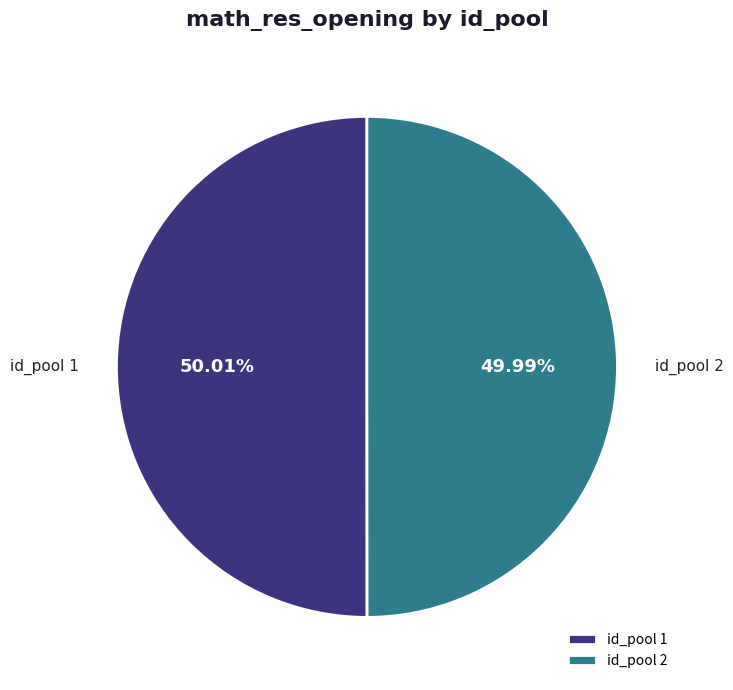

Combined, do id_pool 1 and id_pool 2 account for over 50%?

Yes